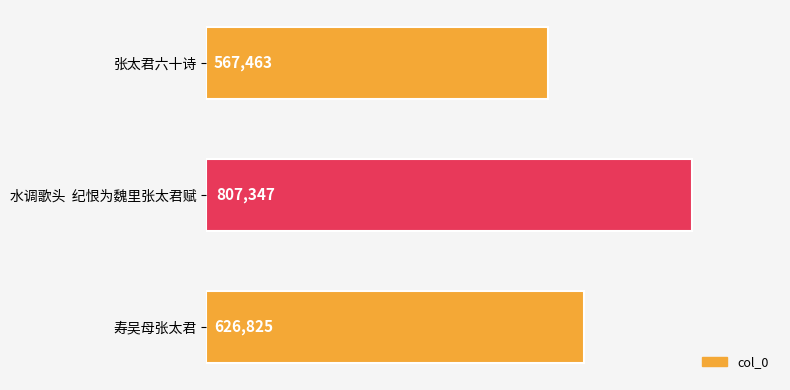

Rank the categories by value from highest to lowest.

水调歌头  纪恨为魏里张太君赋, 寿吴母张太君, 张太君六十诗